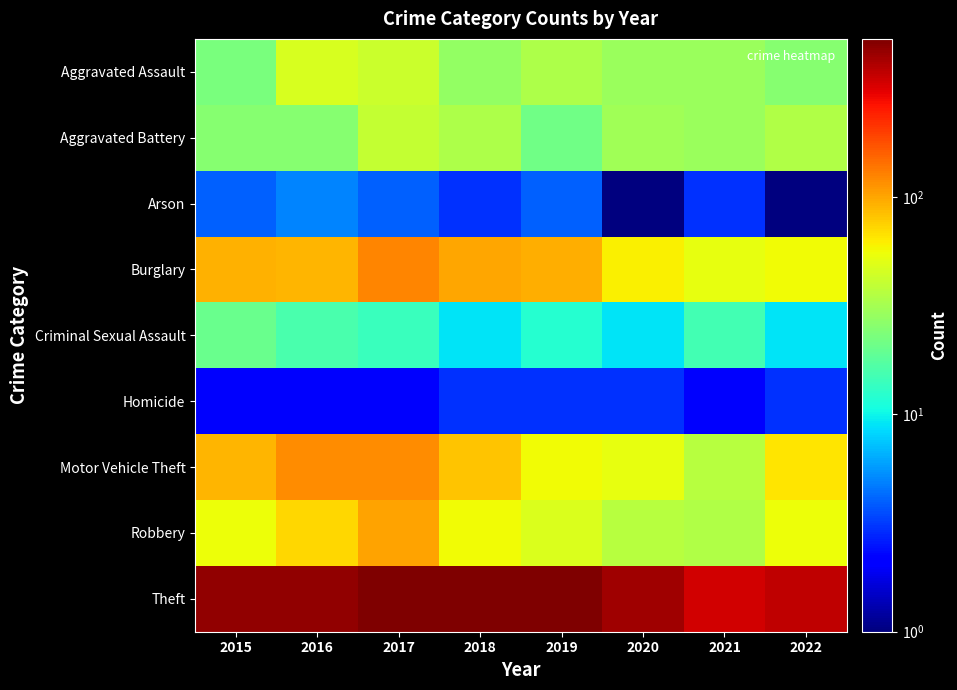

At which category does the chart reach its peak across all series?

2017